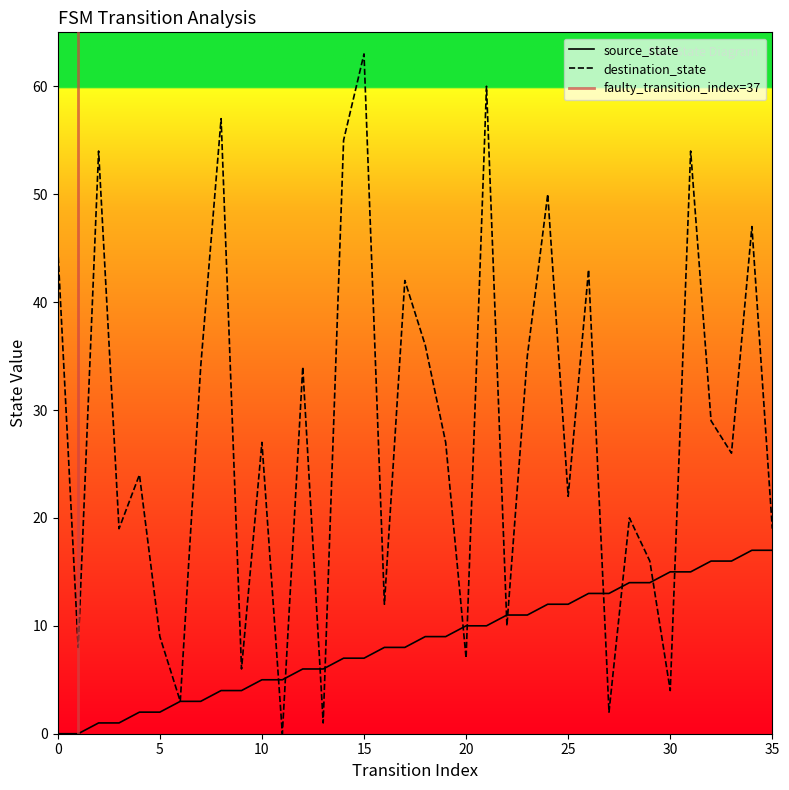

At 30, list the series in order from largest to smallest.

source_state, destination_state